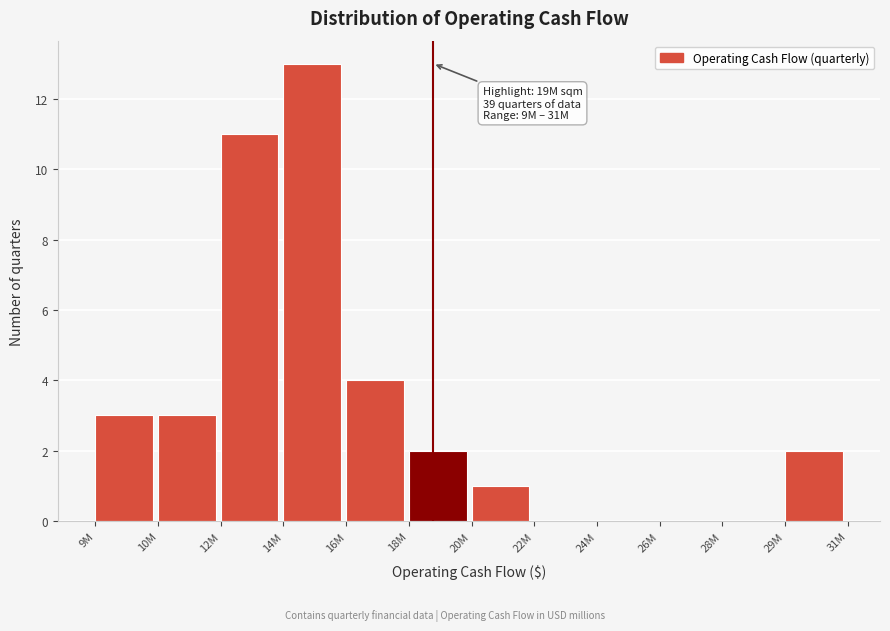

Reading left to right, extract all data points from this chart.

9M=3	10M=3	12M=11	14M=13	16M=4	18M=2	20M=1	22M=0	24M=0	26M=0	28M=0	29M=2